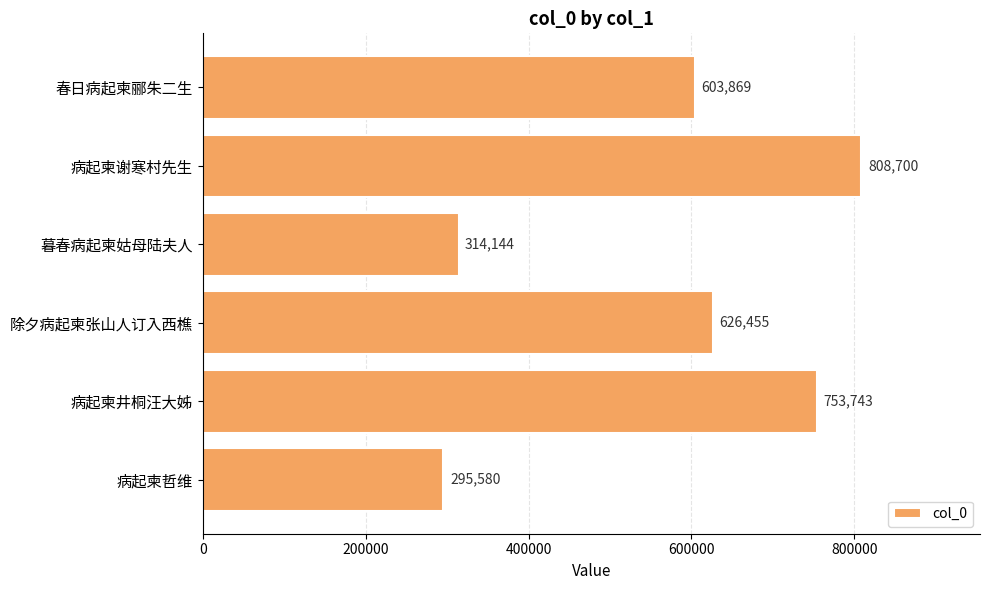

What is the change in value from 病起柬谢寒村先生 to 除夕病起柬张山人订入西樵?

-182245